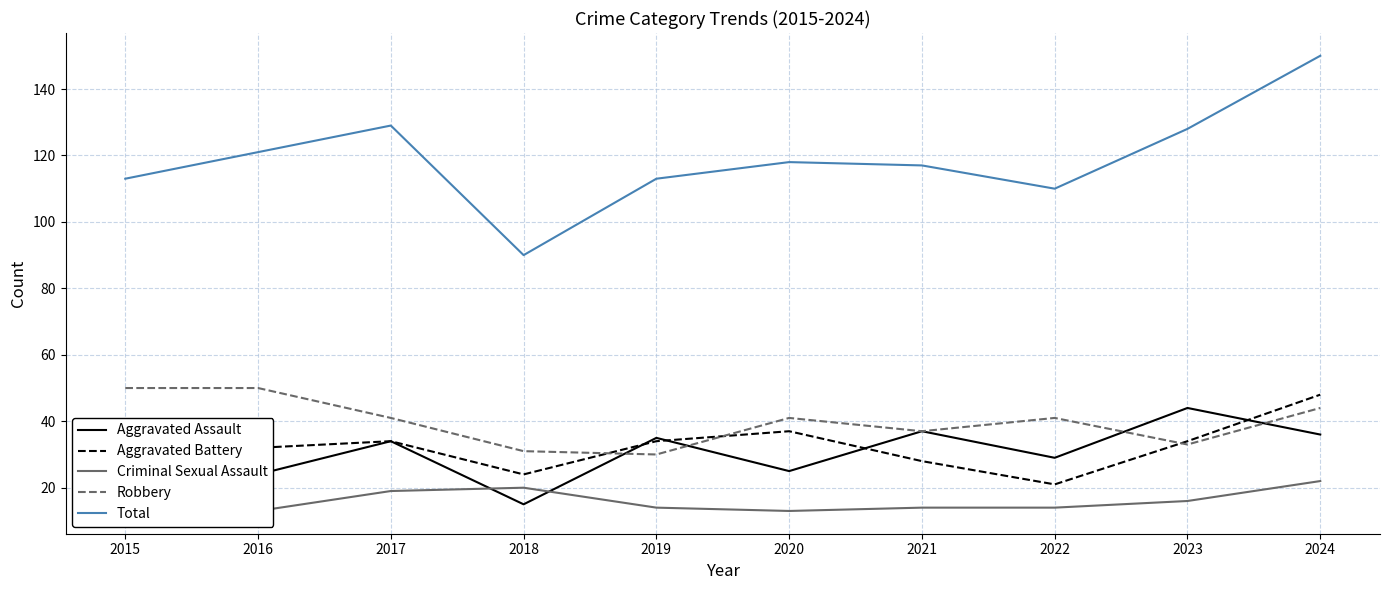

In Robbery, how many points are higher than both neighbors (excluding endpoints)?

2